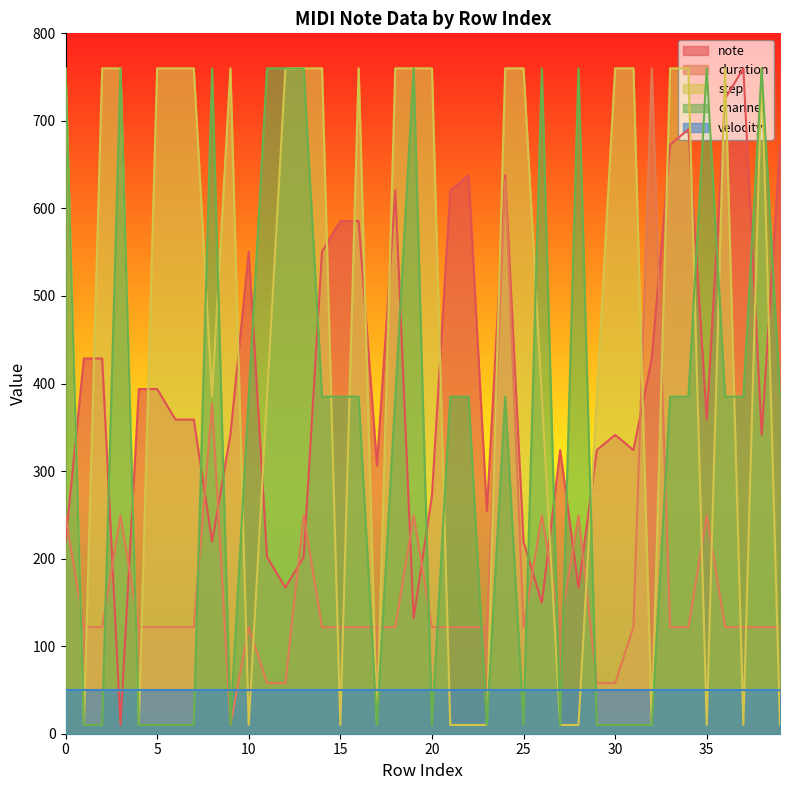

What is the value of the channel point at the 21st from the left?

10.0